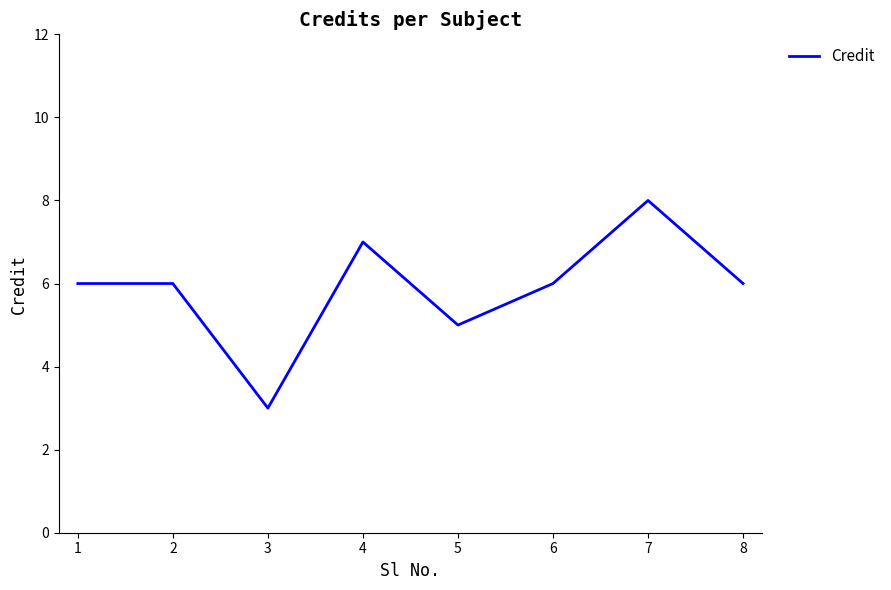

What is the difference between the second highest and minimum values?

4